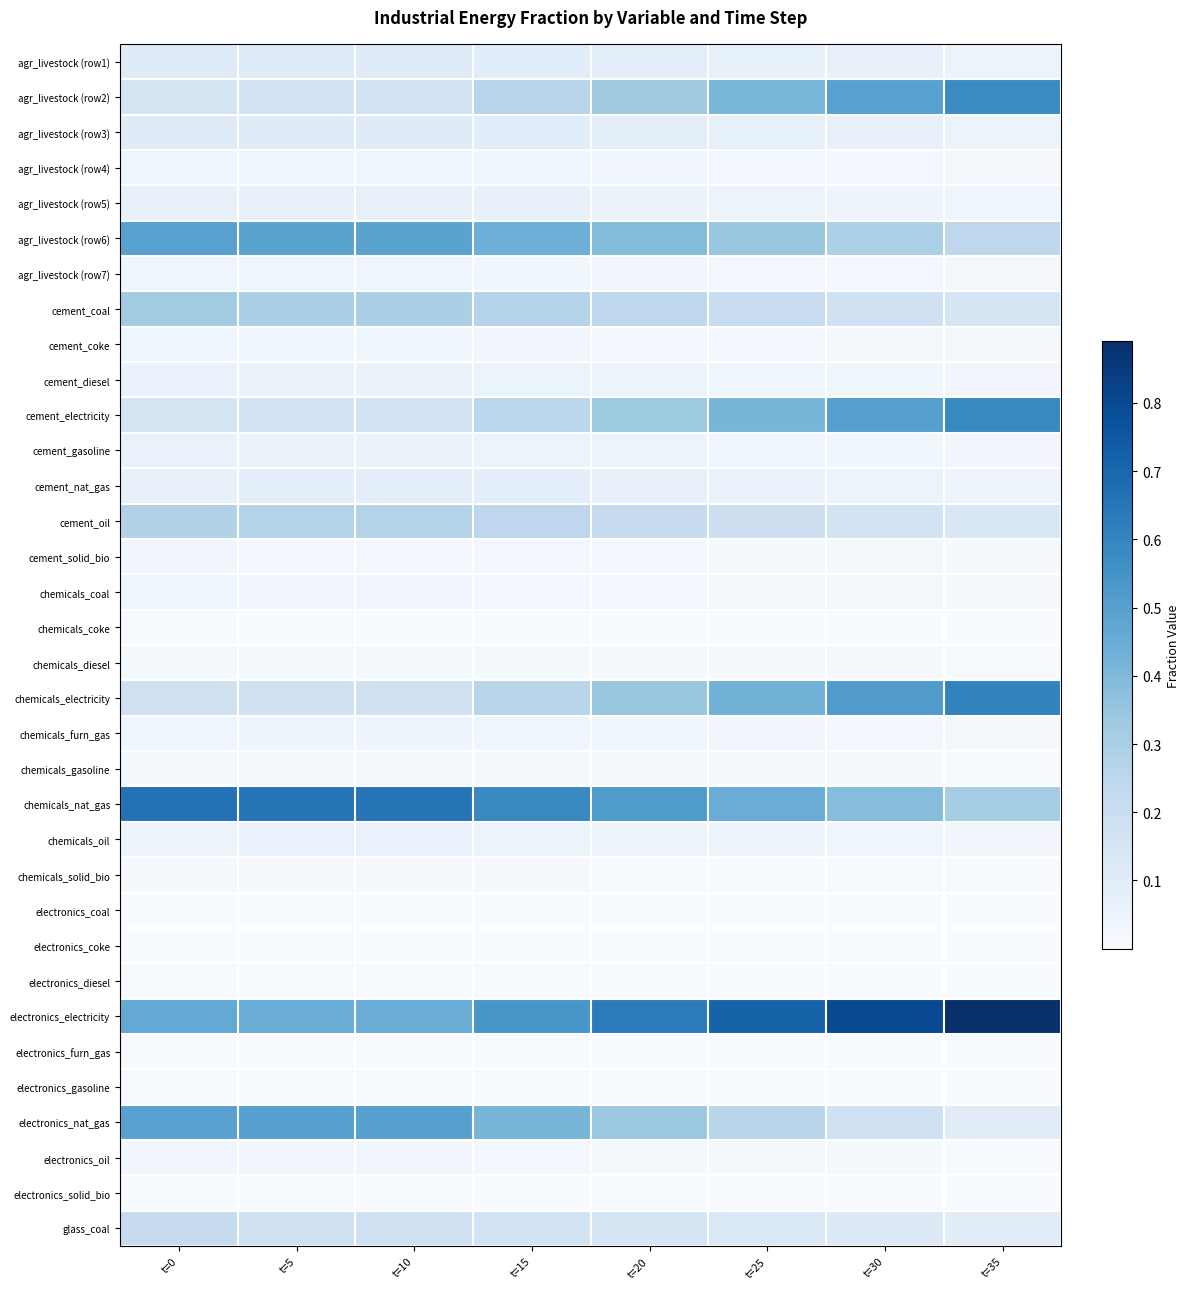

Reading right to left, extract all data points from this chart.

agr_livestock (row1): t=35=0.1	t=30=0.1	t=25=0.1	t=20=0.1	t=15=0.1	t=10=0.1	t=5=0.1	t=0=0.1
agr_livestock (row2): t=35=0.6	t=30=0.5	t=25=0.4	t=20=0.3	t=15=0.3	t=10=0.2	t=5=0.2	t=0=0.2
agr_livestock (row3): t=35=0.1	t=30=0.1	t=25=0.1	t=20=0.1	t=15=0.1	t=10=0.1	t=5=0.1	t=0=0.1
agr_livestock (row4): t=35=0.0	t=30=0.0	t=25=0.0	t=20=0.0	t=15=0.0	t=10=0.0	t=5=0.0	t=0=0.0
agr_livestock (row5): t=35=0.0	t=30=0.0	t=25=0.0	t=20=0.1	t=15=0.1	t=10=0.1	t=5=0.1	t=0=0.1
agr_livestock (row6): t=35=0.2	t=30=0.3	t=25=0.3	t=20=0.4	t=15=0.4	t=10=0.5	t=5=0.5	t=0=0.5
agr_livestock (row7): t=35=0.0	t=30=0.0	t=25=0.0	t=20=0.0	t=15=0.0	t=10=0.0	t=5=0.0	t=0=0.0
cement_coal: t=35=0.1	t=30=0.2	t=25=0.2	t=20=0.2	t=15=0.3	t=10=0.3	t=5=0.3	t=0=0.3
cement_coke: t=35=0.0	t=30=0.0	t=25=0.0	t=20=0.0	t=15=0.0	t=10=0.0	t=5=0.0	t=0=0.0
cement_diesel: t=35=0.0	t=30=0.0	t=25=0.0	t=20=0.0	t=15=0.1	t=10=0.1	t=5=0.1	t=0=0.1
cement_electricity: t=35=0.6	t=30=0.5	t=25=0.4	t=20=0.3	t=15=0.2	t=10=0.2	t=5=0.2	t=0=0.2
cement_gasoline: t=35=0.0	t=30=0.0	t=25=0.0	t=20=0.0	t=15=0.1	t=10=0.1	t=5=0.1	t=0=0.1
cement_nat_gas: t=35=0.0	t=30=0.1	t=25=0.1	t=20=0.1	t=15=0.1	t=10=0.1	t=5=0.1	t=0=0.1
cement_oil: t=35=0.1	t=30=0.2	t=25=0.2	t=20=0.2	t=15=0.2	t=10=0.3	t=5=0.3	t=0=0.3
cement_solid_bio: t=35=0.0	t=30=0.0	t=25=0.0	t=20=0.0	t=15=0.0	t=10=0.0	t=5=0.0	t=0=0.0
chemicals_coal: t=35=0.0	t=30=0.0	t=25=0.0	t=20=0.0	t=15=0.0	t=10=0.0	t=5=0.0	t=0=0.0
chemicals_coke: t=35=0.0	t=30=0.0	t=25=0.0	t=20=0.0	t=15=0.0	t=10=0.0	t=5=0.0	t=0=0.0
chemicals_diesel: t=35=0.0	t=30=0.0	t=25=0.0	t=20=0.0	t=15=0.0	t=10=0.0	t=5=0.0	t=0=0.0
chemicals_electricity: t=35=0.6	t=30=0.5	t=25=0.4	t=20=0.3	t=15=0.3	t=10=0.2	t=5=0.2	t=0=0.2
chemicals_furn_gas: t=35=0.0	t=30=0.0	t=25=0.0	t=20=0.0	t=15=0.0	t=10=0.0	t=5=0.0	t=0=0.0
chemicals_gasoline: t=35=0.0	t=30=0.0	t=25=0.0	t=20=0.0	t=15=0.0	t=10=0.0	t=5=0.0	t=0=0.0
chemicals_nat_gas: t=35=0.3	t=30=0.4	t=25=0.5	t=20=0.5	t=15=0.6	t=10=0.7	t=5=0.7	t=0=0.7
chemicals_oil: t=35=0.0	t=30=0.0	t=25=0.0	t=20=0.0	t=15=0.1	t=10=0.1	t=5=0.1	t=0=0.1
chemicals_solid_bio: t=35=0.0	t=30=0.0	t=25=0.0	t=20=0.0	t=15=0.0	t=10=0.0	t=5=0.0	t=0=0.0
electronics_coal: t=35=0.0	t=30=0.0	t=25=0.0	t=20=0.0	t=15=0.0	t=10=0.0	t=5=0.0	t=0=0.0
electronics_coke: t=35=0.0	t=30=0.0	t=25=0.0	t=20=0.0	t=15=0.0	t=10=0.0	t=5=0.0	t=0=0.0
electronics_diesel: t=35=0.0	t=30=0.0	t=25=0.0	t=20=0.0	t=15=0.0	t=10=0.0	t=5=0.0	t=0=0.0
electronics_electricity: t=35=0.9	t=30=0.8	t=25=0.7	t=20=0.6	t=15=0.5	t=10=0.5	t=5=0.5	t=0=0.5
electronics_furn_gas: t=35=0.0	t=30=0.0	t=25=0.0	t=20=0.0	t=15=0.0	t=10=0.0	t=5=0.0	t=0=0.0
electronics_gasoline: t=35=0.0	t=30=0.0	t=25=0.0	t=20=0.0	t=15=0.0	t=10=0.0	t=5=0.0	t=0=0.0
electronics_nat_gas: t=35=0.1	t=30=0.2	t=25=0.3	t=20=0.3	t=15=0.4	t=10=0.5	t=5=0.5	t=0=0.5
electronics_oil: t=35=0.0	t=30=0.0	t=25=0.0	t=20=0.0	t=15=0.0	t=10=0.0	t=5=0.0	t=0=0.0
electronics_solid_bio: t=35=0.0	t=30=0.0	t=25=0.0	t=20=0.0	t=15=0.0	t=10=0.0	t=5=0.0	t=0=0.0
glass_coal: t=35=0.1	t=30=0.1	t=25=0.1	t=20=0.1	t=15=0.2	t=10=0.2	t=5=0.2	t=0=0.2